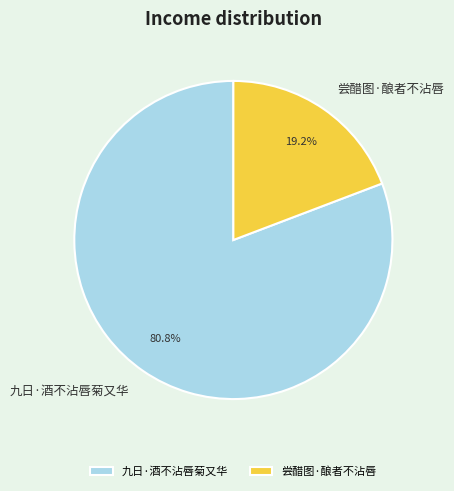

To the nearest percent, what is the difference between the 尝醋图·酿者不沾唇 and 九日·酒不沾唇菊又华 slice percentages?

62%